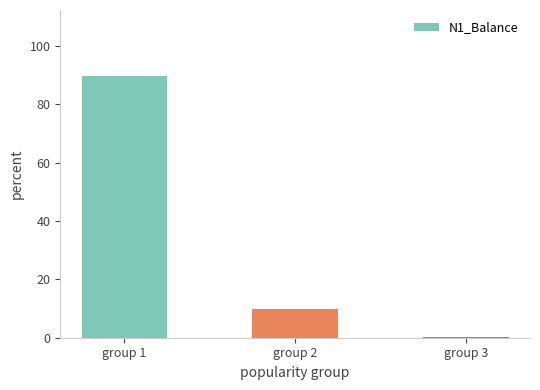

True or false: the data shows 154.0 at group 1.

False